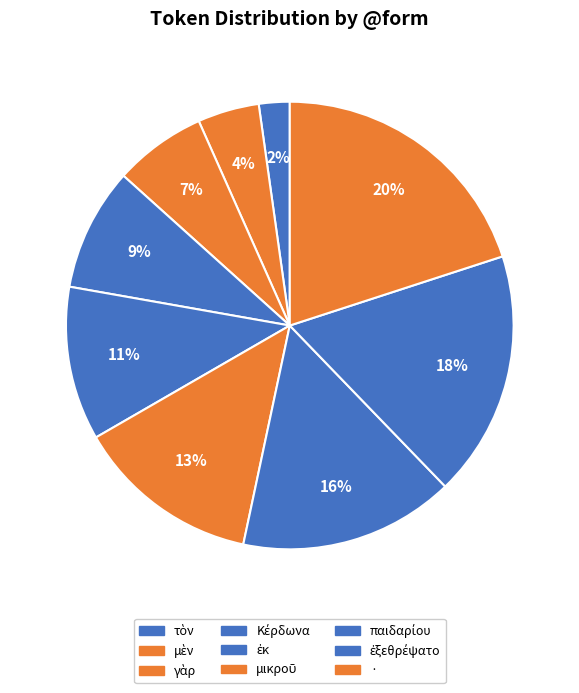

Is · the majority of the pie?

No